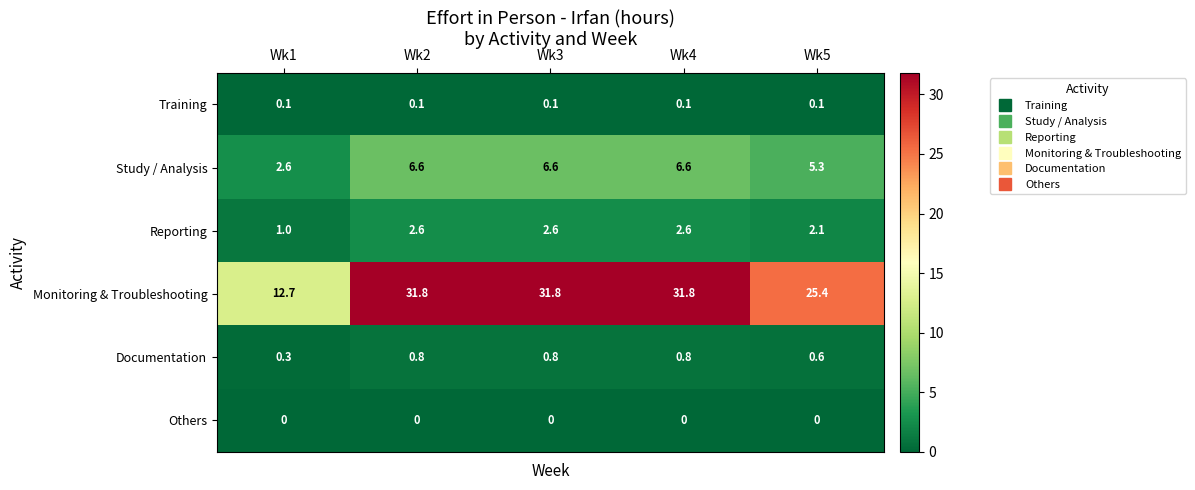

Which series has the widest spread of values?

Monitoring & Troubleshooting